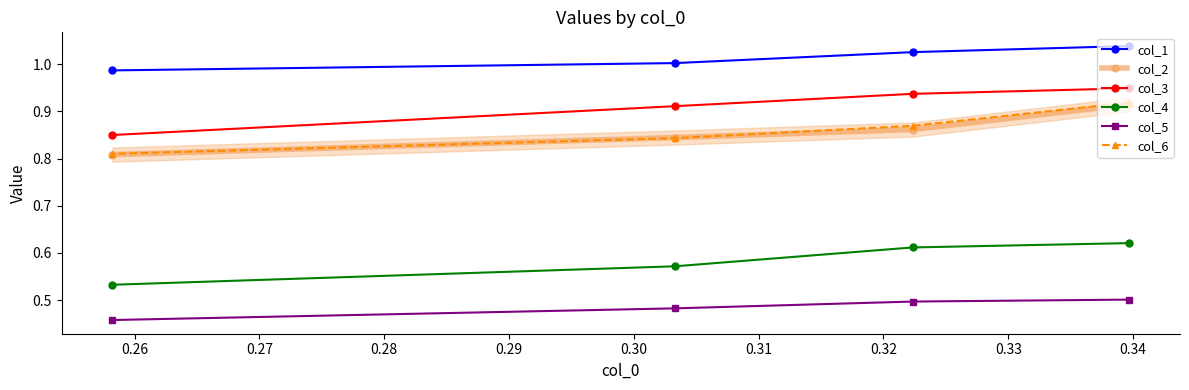

True or false: col_6 and col_3 intersect in this chart.

False